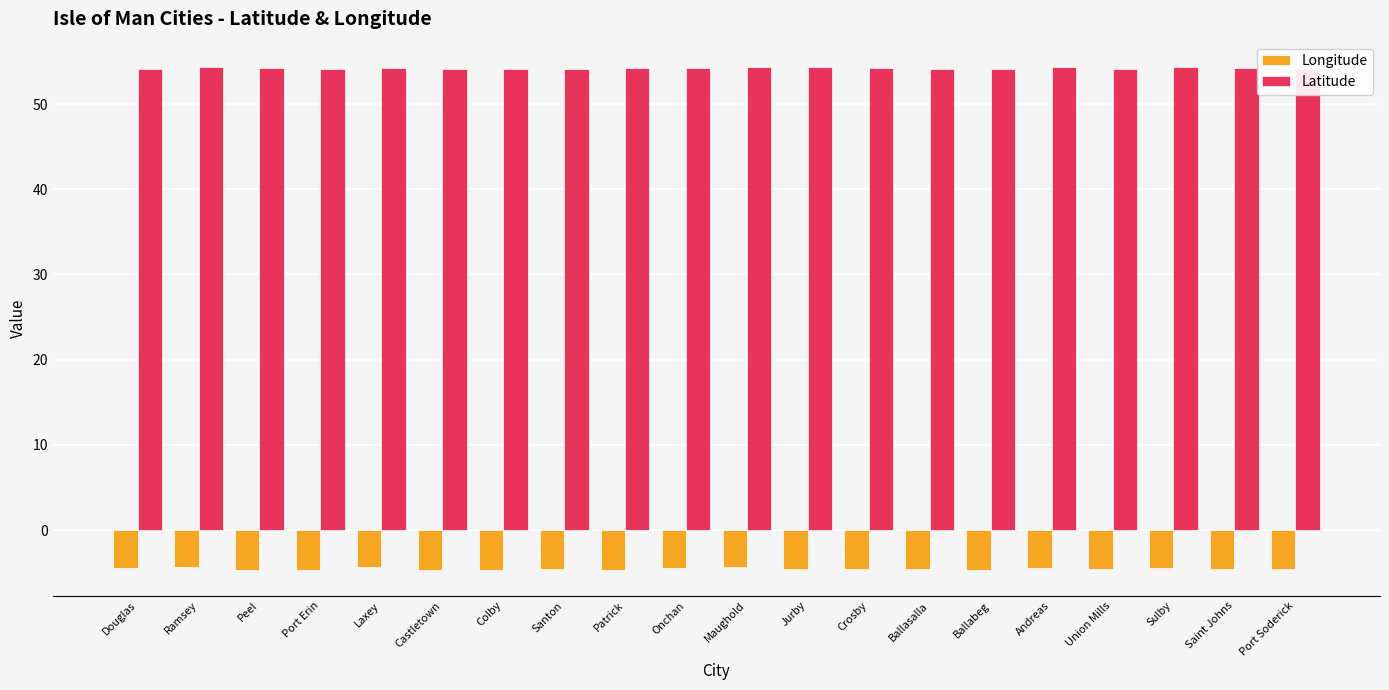

What position from the left is Colby?

7